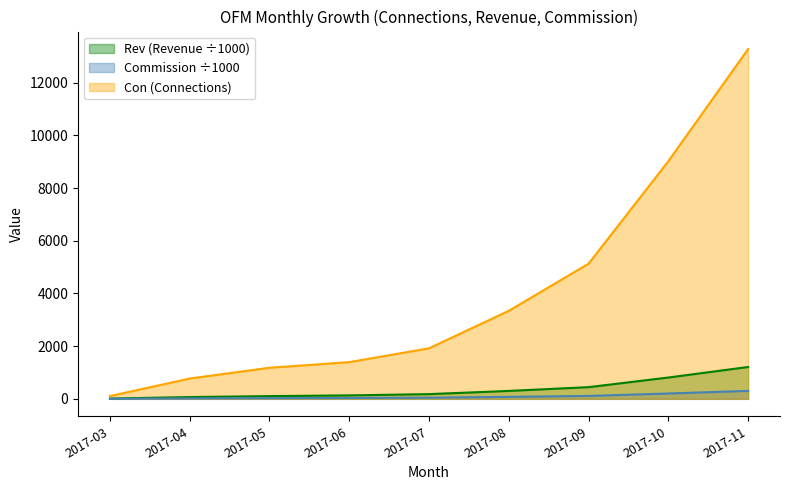

What is the difference between the 0.25 values at 2017-11 and 2017-07?

257.4